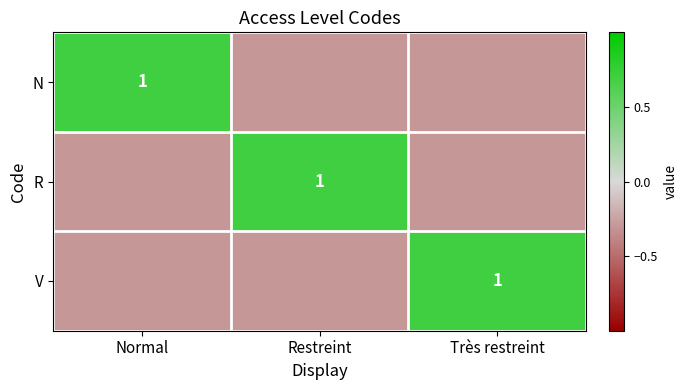

The N series shows 0.5 at Normal. True or false?

False